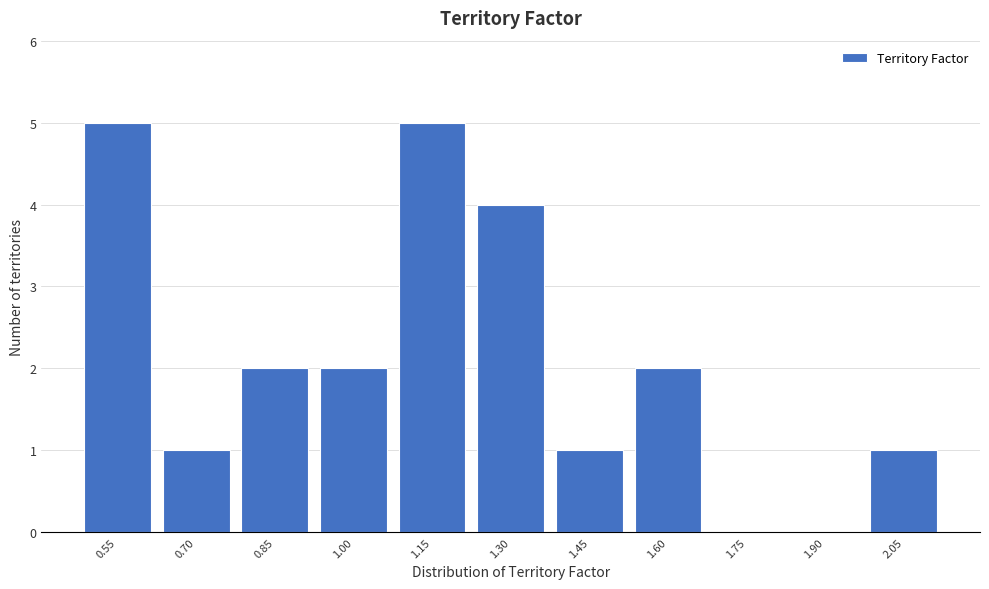

Reading left to right, what are all the values shown in this chart?

0.55=5	0.70=1	0.85=2	1.00=2	1.15=5	1.30=4	1.45=1	1.60=2	1.75=0	1.90=0	2.05=1